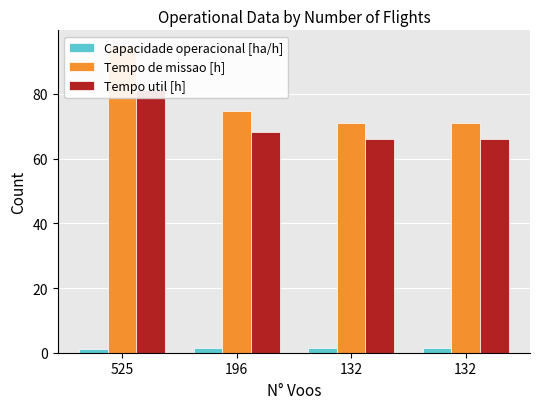

What is the difference between the highest and lowest values at 196?

73.4